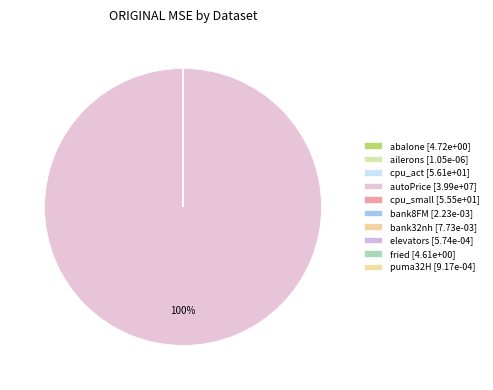

Is the sum of abalone and fried greater than half?

No